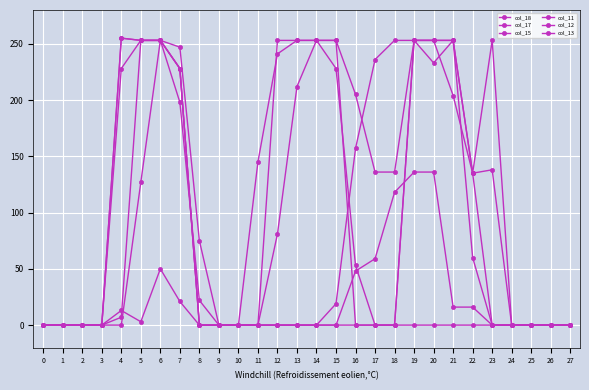

Which series has the largest total across all categories?

col_15